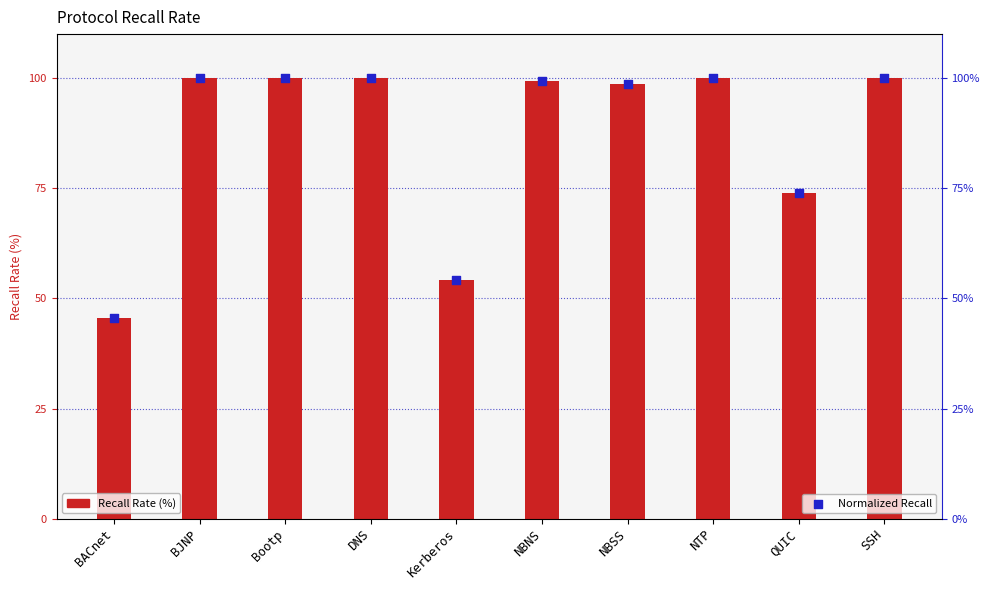

Which series has the largest total across all categories?

Recall Rate (%)